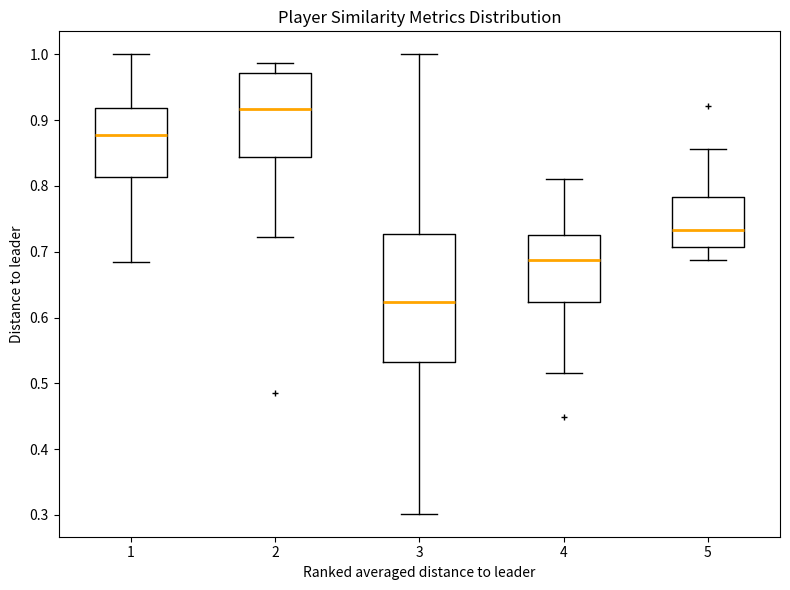

Reading left to right, transcribe this box plot: for each box, give where its median line is, the range the box spans, and where its two whiskers end, as read against the y-axis. The values are not printed on the chart, so give them approximately, as read against the axis.

1: median 0.88, box 0.81 to 0.92, whiskers 0.68 to 1.00
2: median 0.92, box 0.84 to 0.97, whiskers 0.72 to 0.99
3: median 0.62, box 0.53 to 0.73, whiskers 0.30 to 1.00
4: median 0.69, box 0.62 to 0.72, whiskers 0.52 to 0.81
5: median 0.73, box 0.71 to 0.78, whiskers 0.69 to 0.86